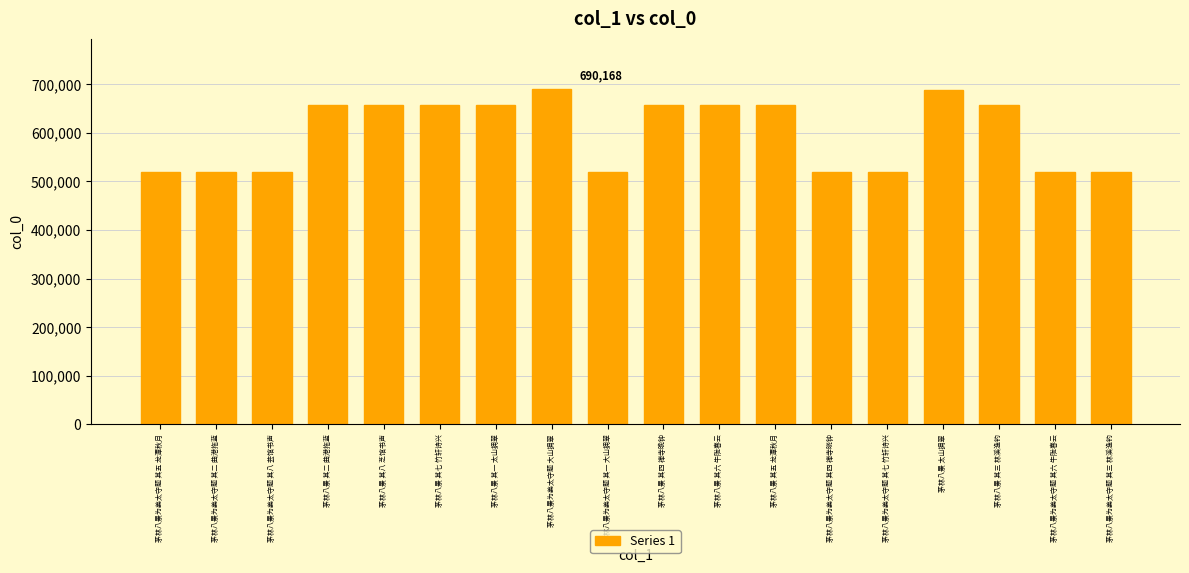

What position from the right is 茅林八景为姜太守题 其六 牛陇春云?

2